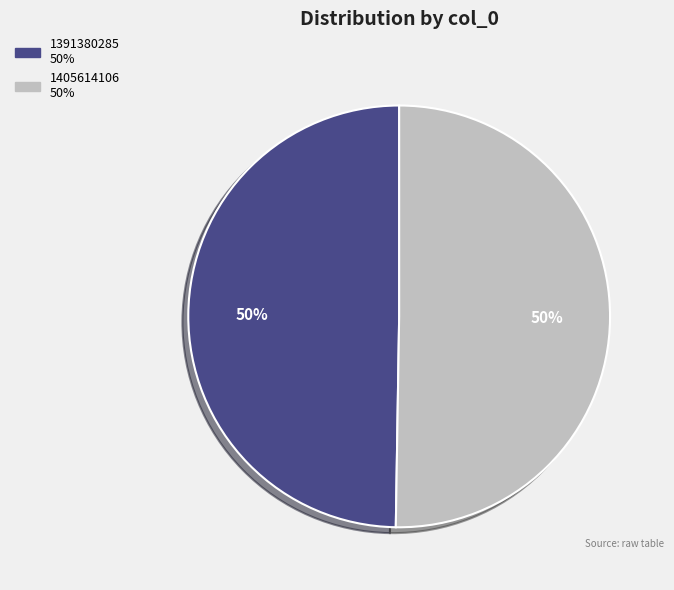

Approximately how many times larger is the value at 1391380285 compared to 1405614106?

1.0